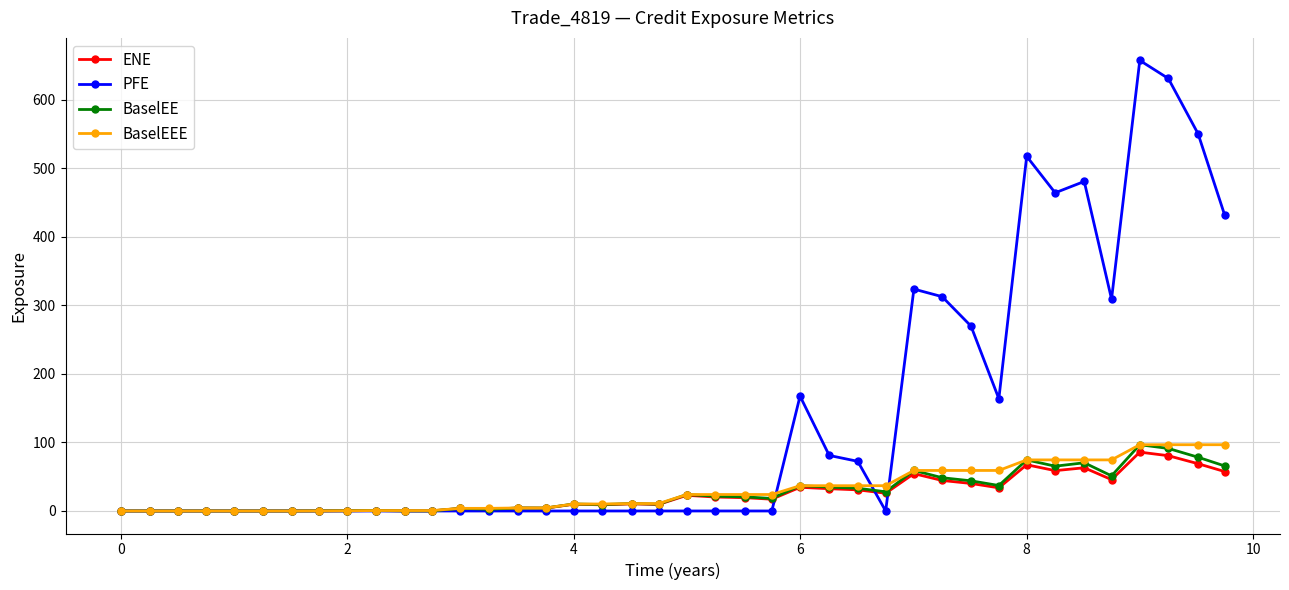

Which series has the largest range (max minus min)?

PFE